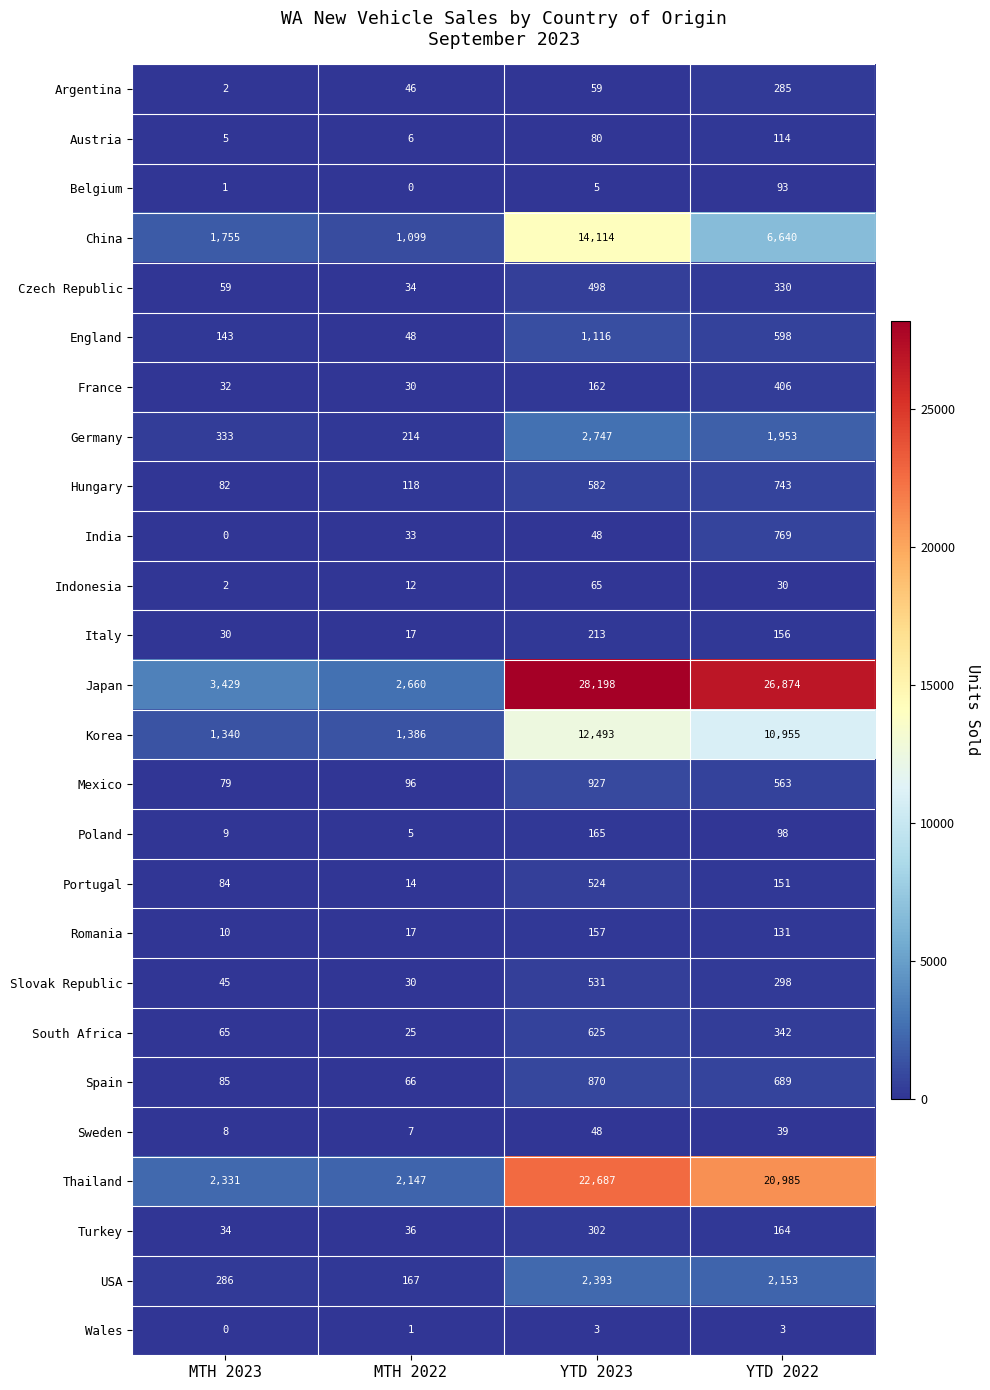

At which label is Hungary closest to 412?

YTD 2023